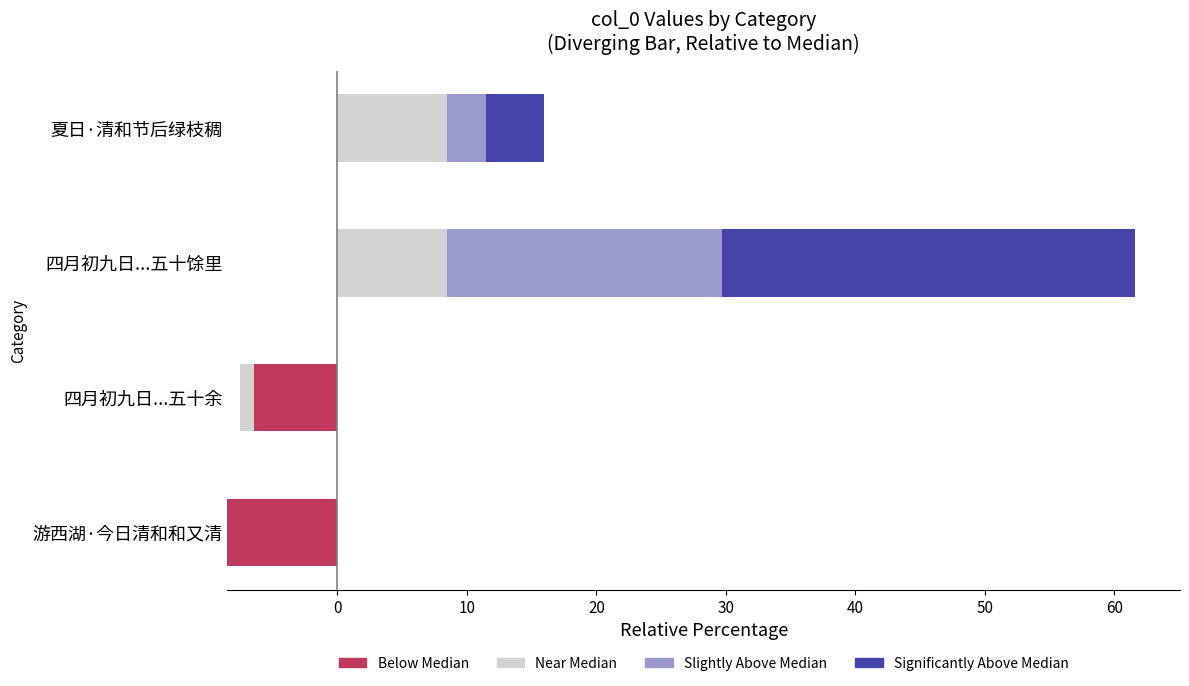

At how many categories does at least one series exceed 19?

1